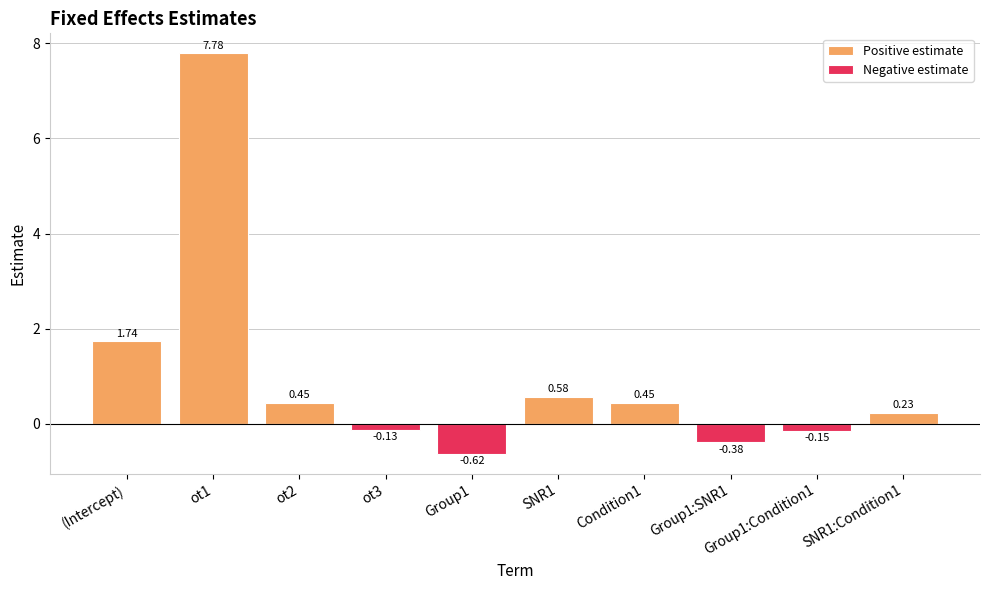

What is the minimum value shown in the chart?

-0.6